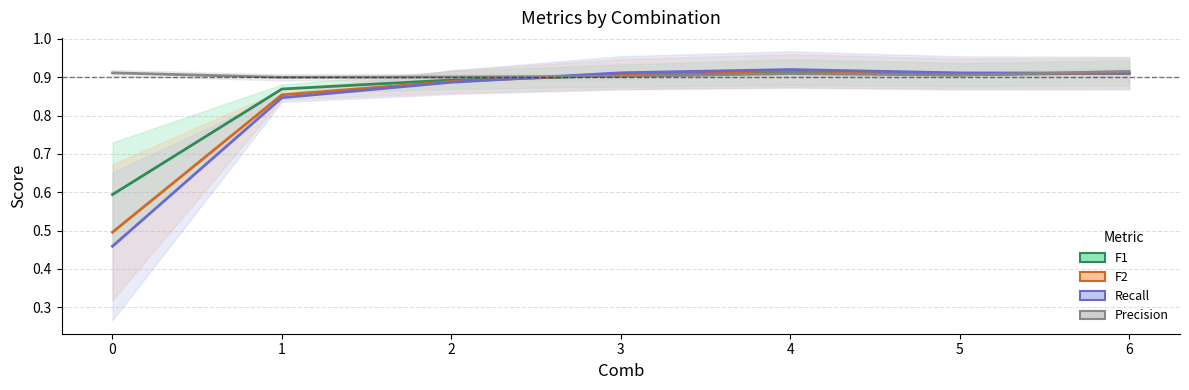

How many series are shown in this chart?

4